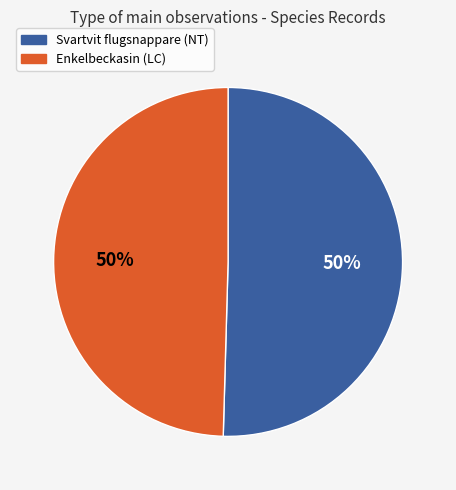

To the nearest percent, what is the average slice percentage?

50%